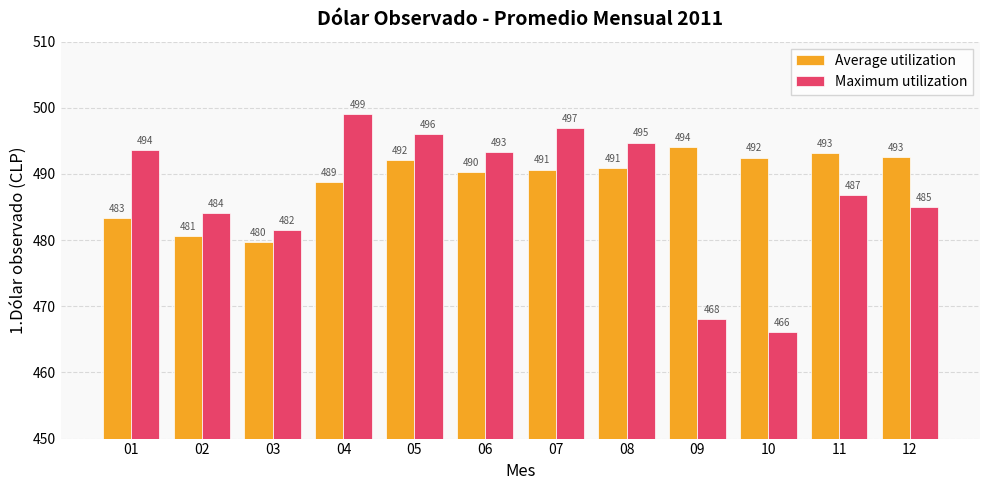

At how many categories does at least one series exceed 468?

12